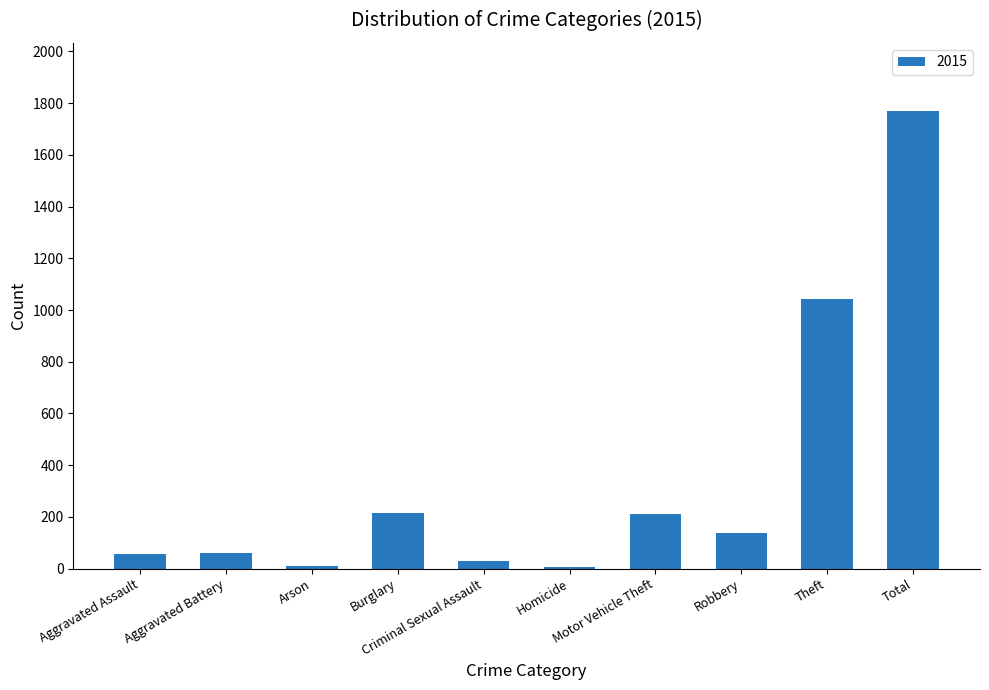

What is the greatest value displayed?

1768